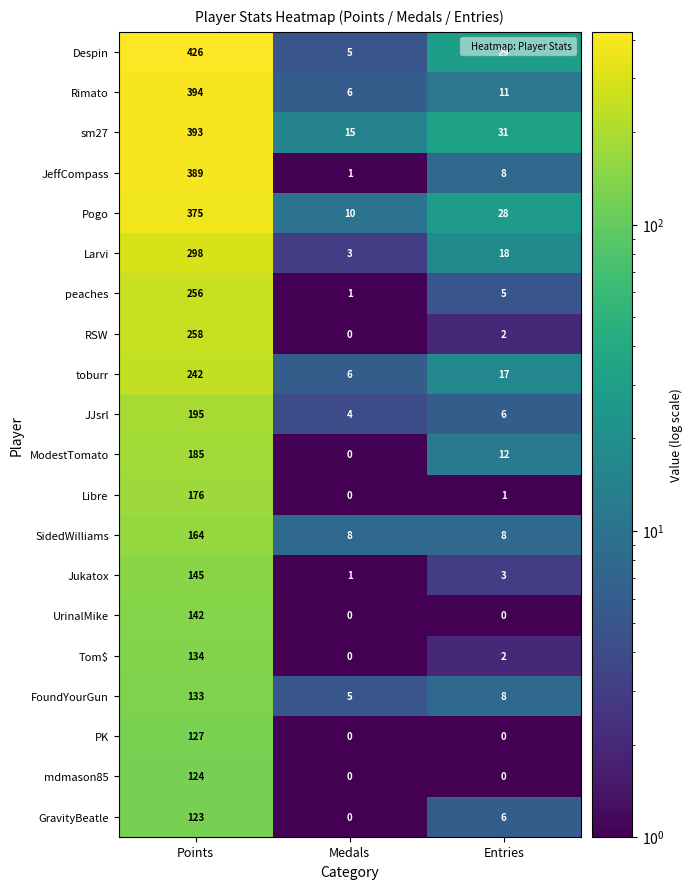

Which series changed the most between Points and Entries?

Despin